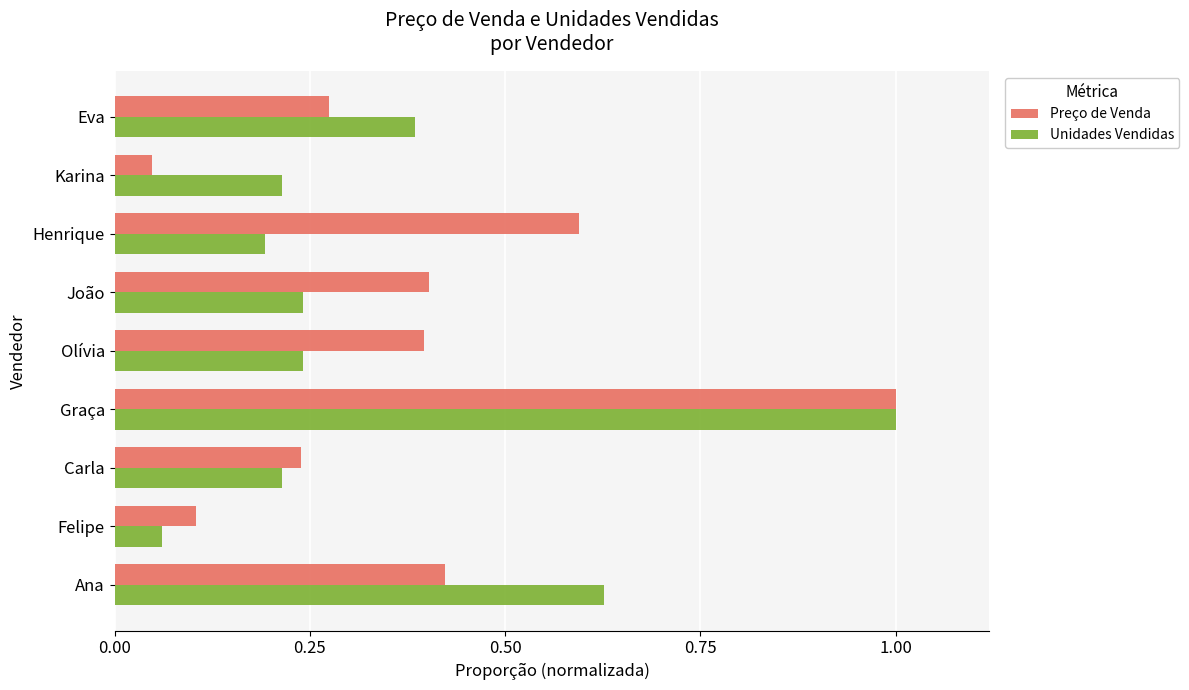

What is the difference between the maximum and minimum values in the Unidades Vendidas series?

0.9